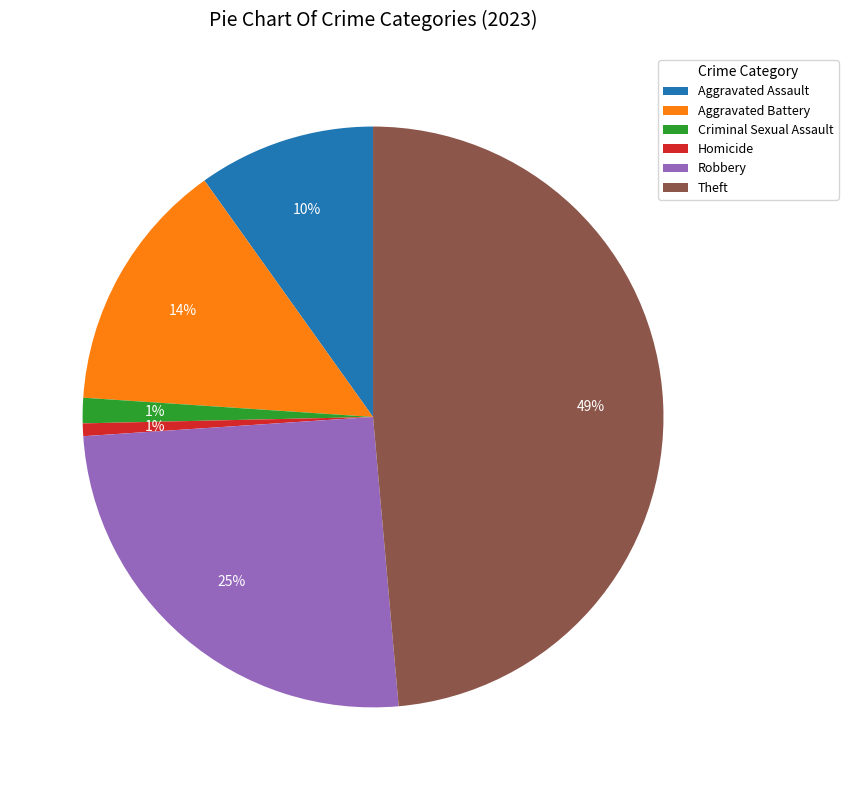

Approximately how many times larger is the value at Aggravated Battery compared to Aggravated Assault?

1.4